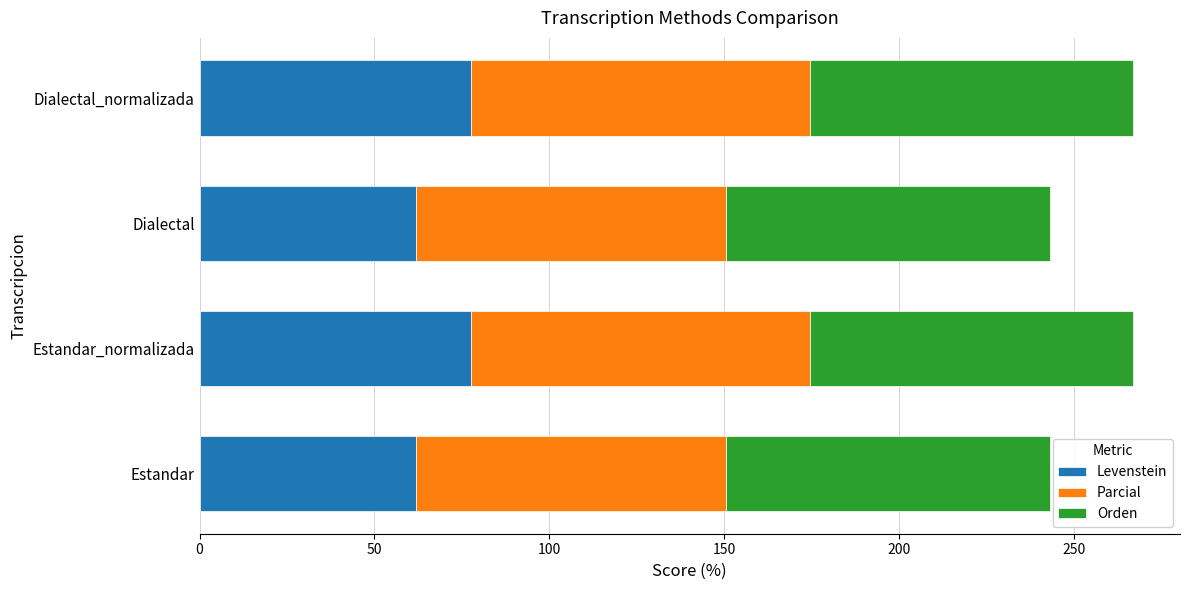

What is the total value across all series at Estandar_normalizada?

266.9